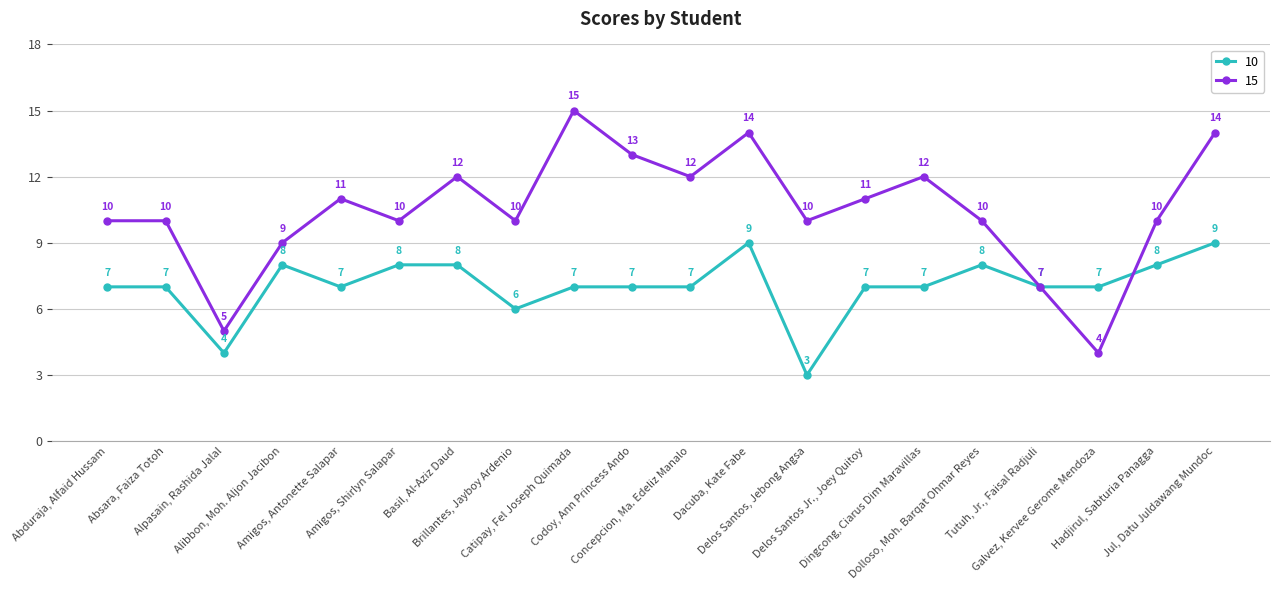

In 15, how many points are lower than both neighbors (excluding endpoints)?

6